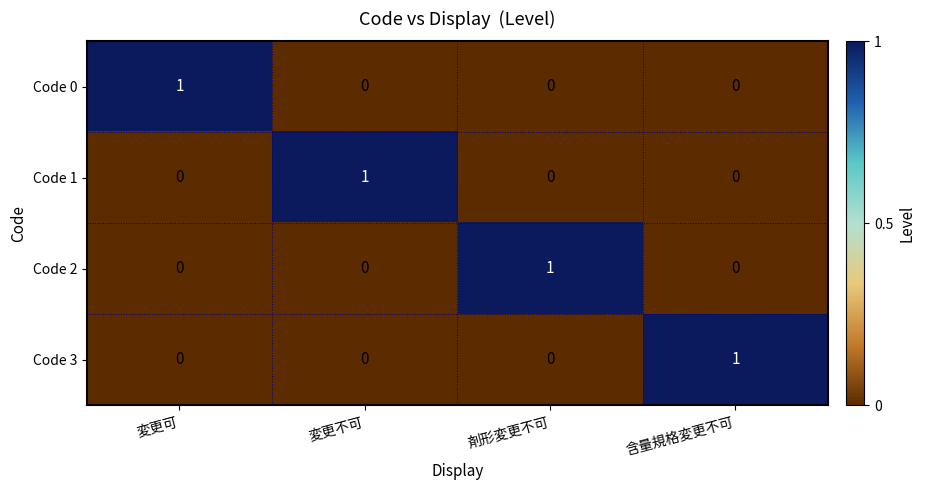

The value of Code 2 at 変更可 is 1. True or false?

False